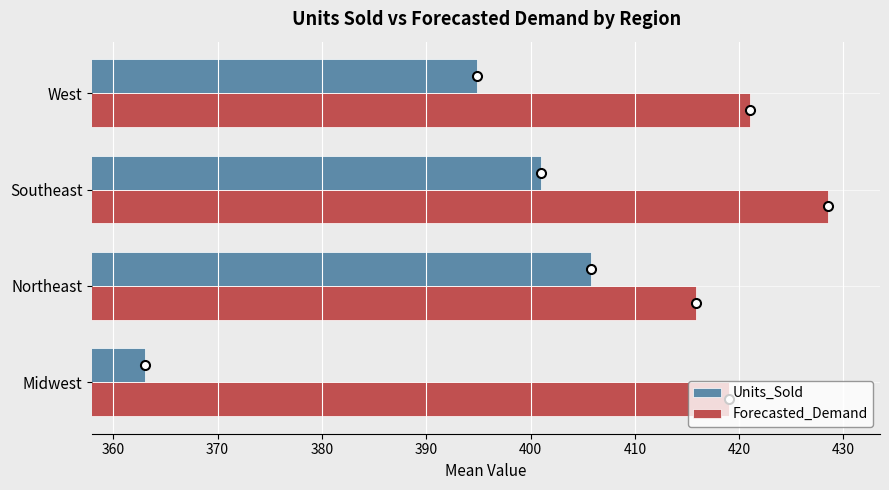

What is the lowest value of the Forecasted_Demand series?

415.9